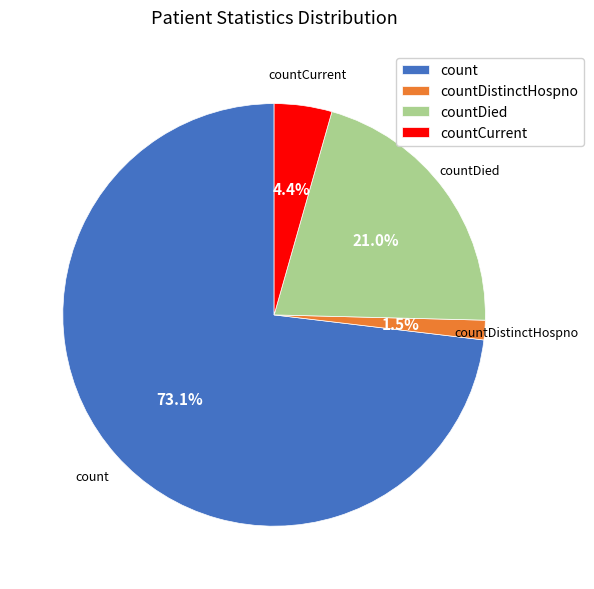

Rank the categories by value from lowest to highest.

countDistinctHospno, countCurrent, countDied, count